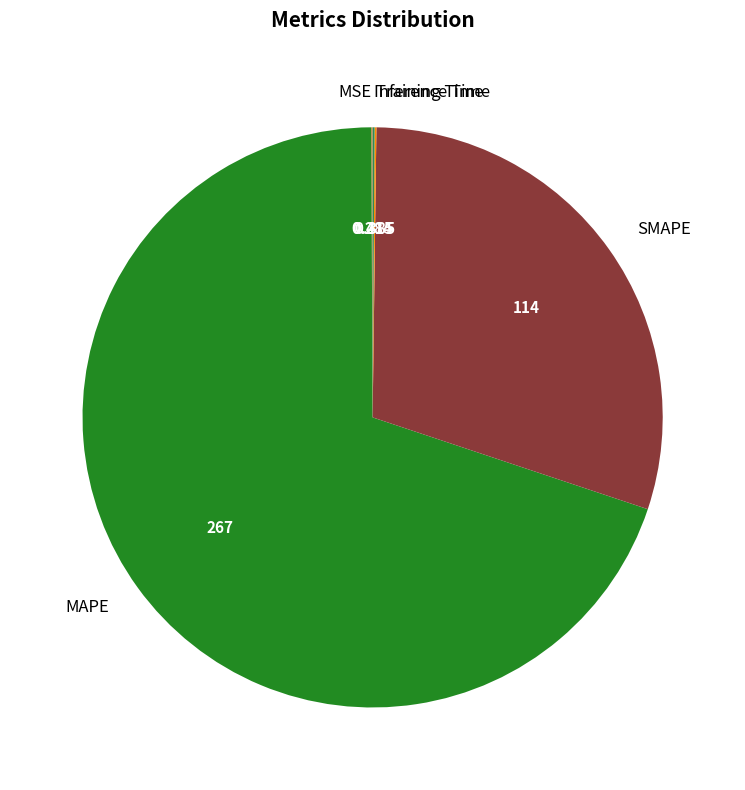

Which slice is the largest?

MAPE